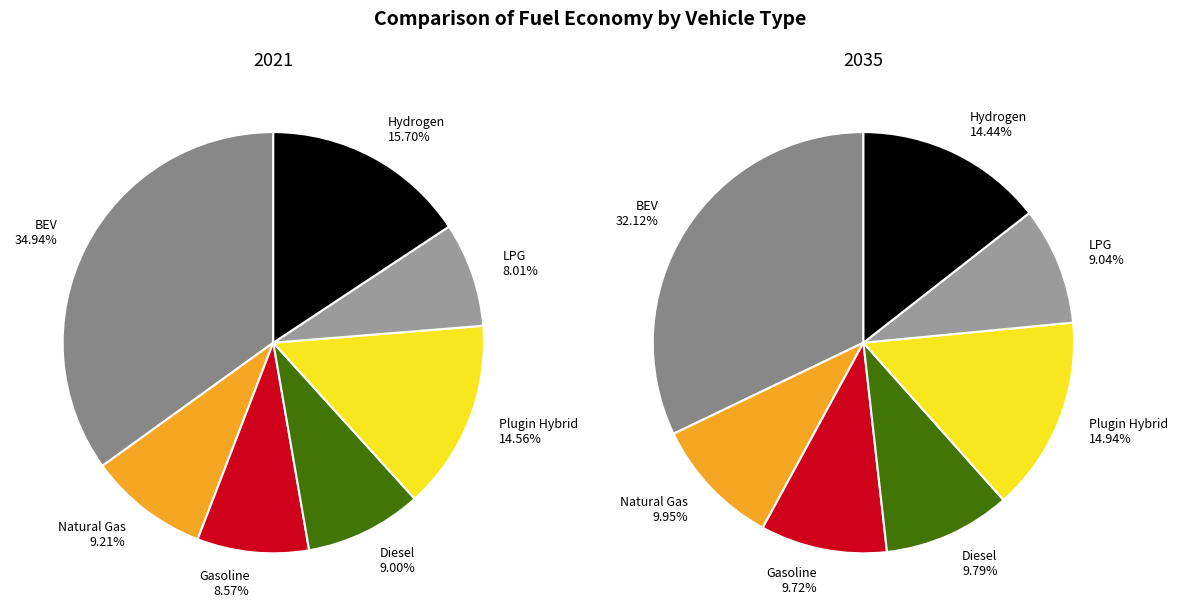

To the nearest percent, what percentage of the pie is battery electric vehicle?

32%